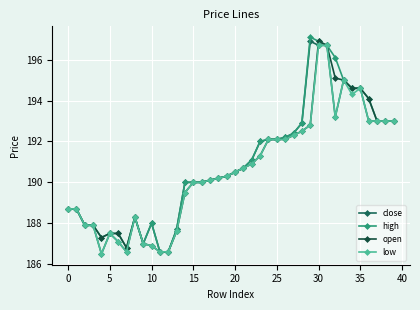

At which category is the sum across all series the highest?

30